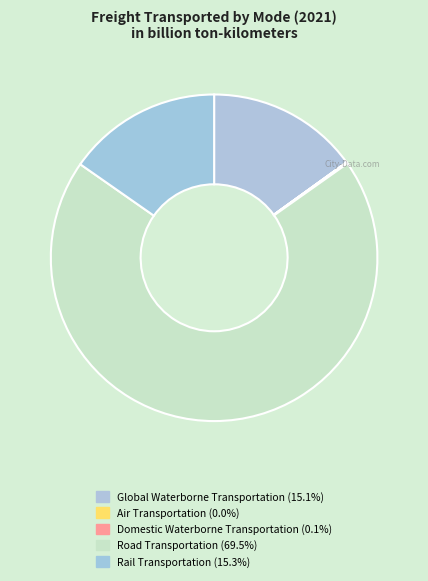

To the nearest percent, what is the average slice percentage?

20%